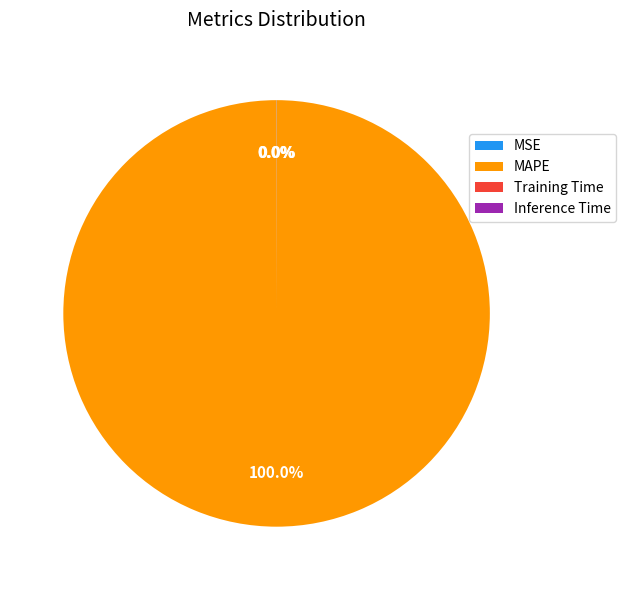

Which slice is the largest?

MAPE